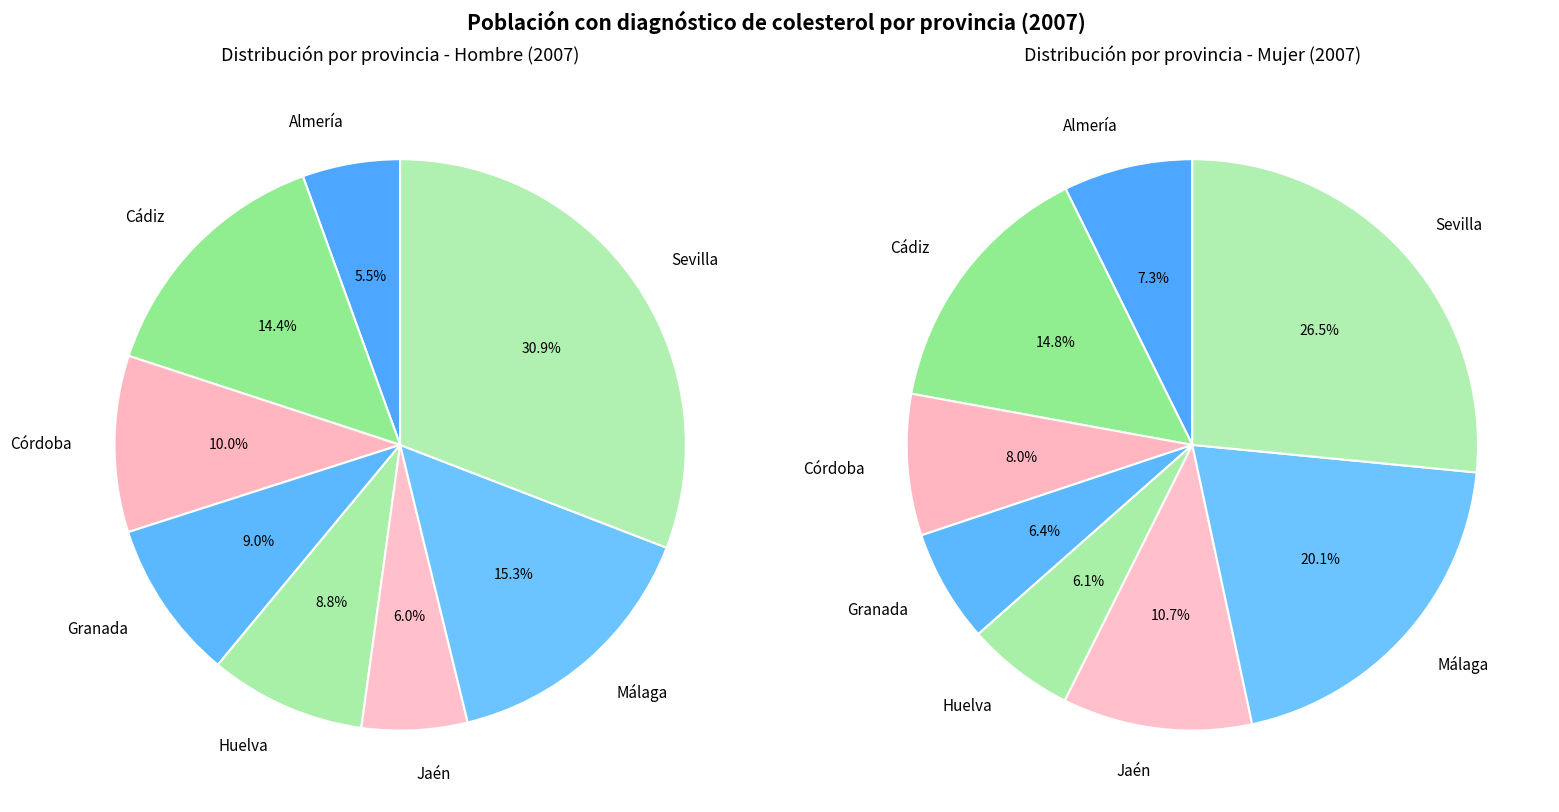

What percentage is the Málaga slice, to the nearest percent?

15%